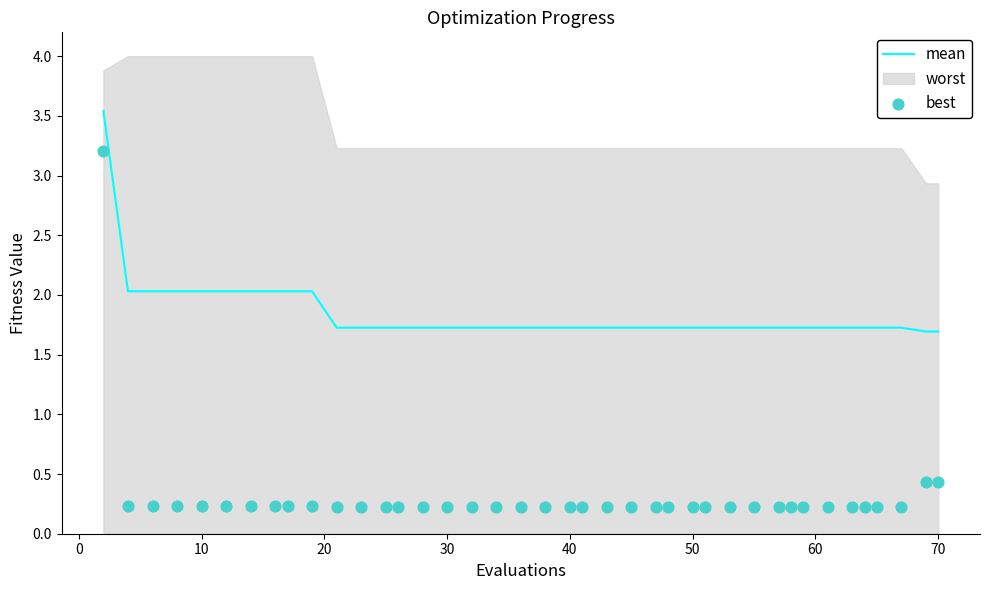

Which series has the widest spread of Y values?

best